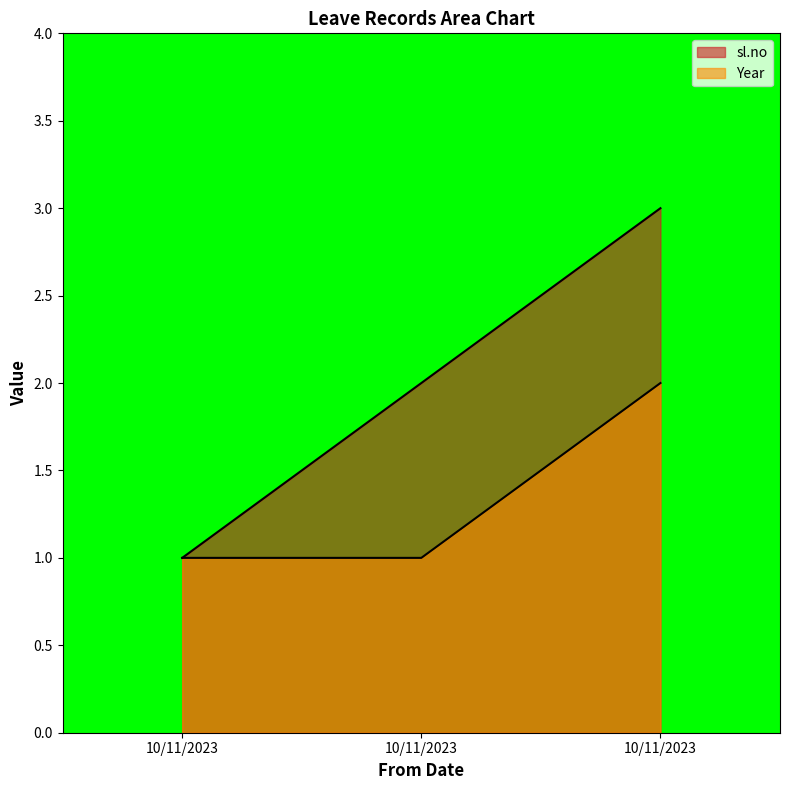

Which series has the largest range (max minus min)?

sl.no